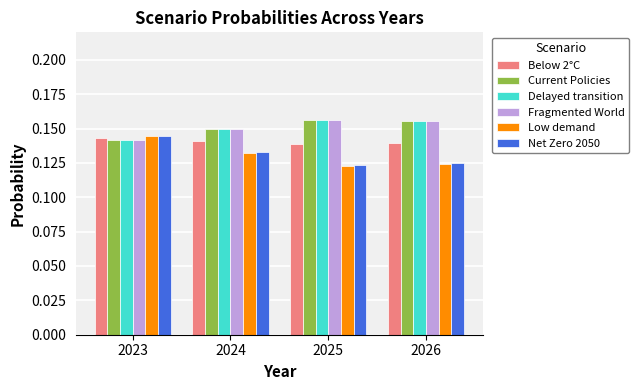

Is it true that Net Zero 2050 equals 0.2 at 2024?

False